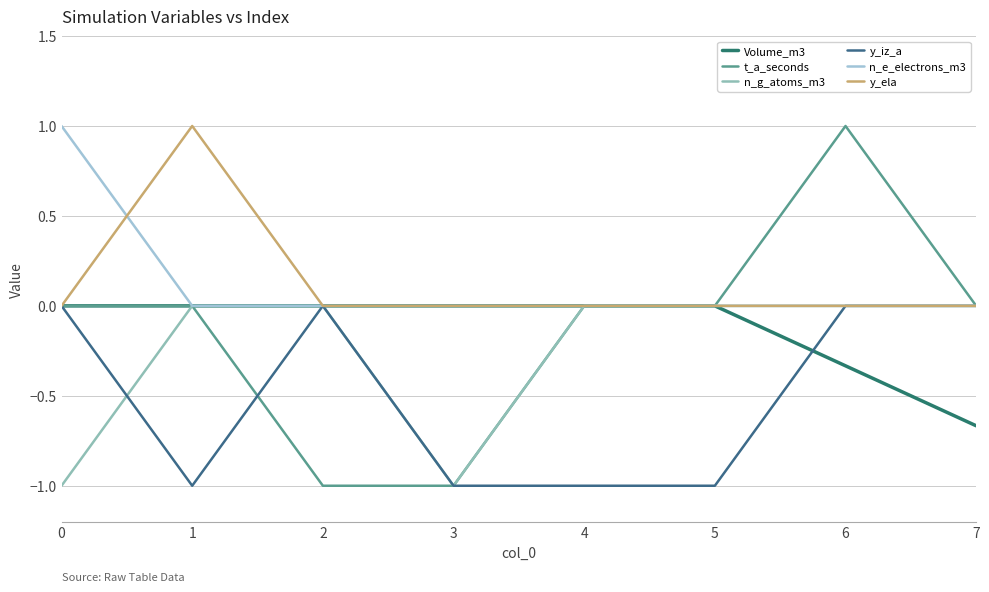

Reading left to right, list all the values displayed in this chart.

Volume_m3: 0.0	0.0	0.0	0.0	0.0	0.0	-0.3	-0.7
t_a_seconds: 0.0	0.0	-1.0	-1.0	0.0	0.0	1.0	0.0
n_g_atoms_m3: -1.0	0.0	0.0	-1.0	0.0	0.0	0.0	0.0
y_iz_a: 0.0	-1.0	0.0	-1.0	-1.0	-1.0	0.0	0.0
n_e_electrons_m3: 1.0	0.0	0.0	0.0	0.0	0.0	0.0	0.0
y_ela: 0.0	1.0	0.0	0.0	0.0	0.0	0.0	0.0